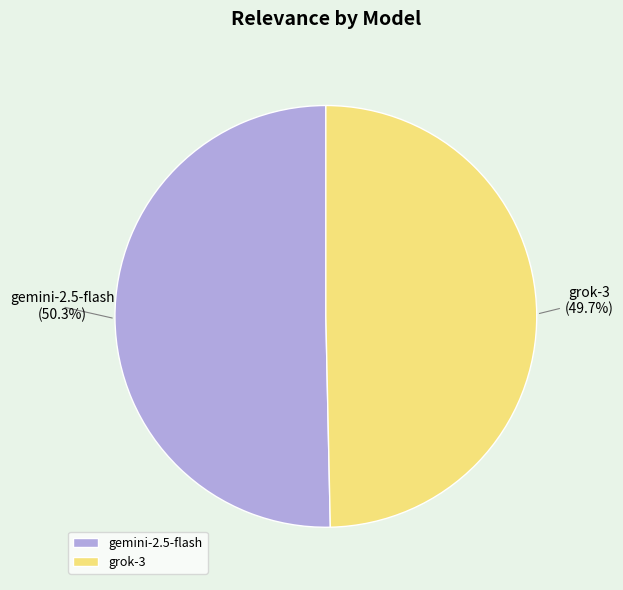

What percentage is the gemini-2.5-flash slice, to the nearest percent?

50%